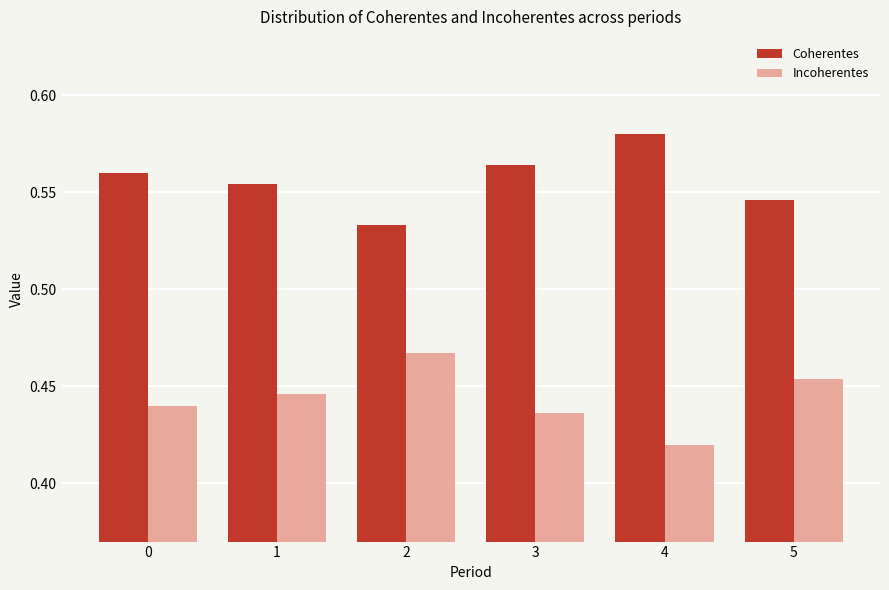

Where is Coherentes nearest to the value 0?

2